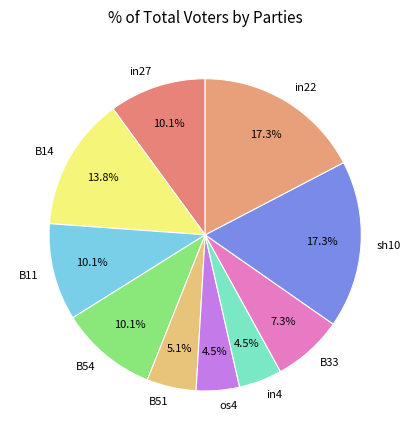

Is B54 the majority of the pie?

No